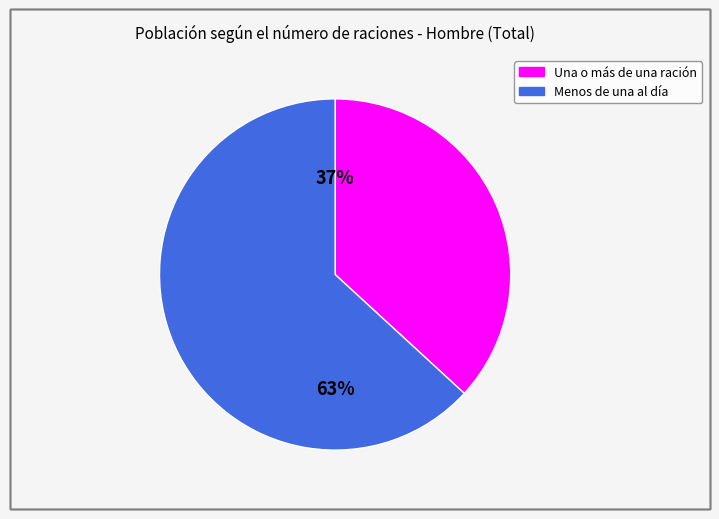

Approximately how many times larger is the value at Una o más de una ración compared to Menos de una al día?

0.6